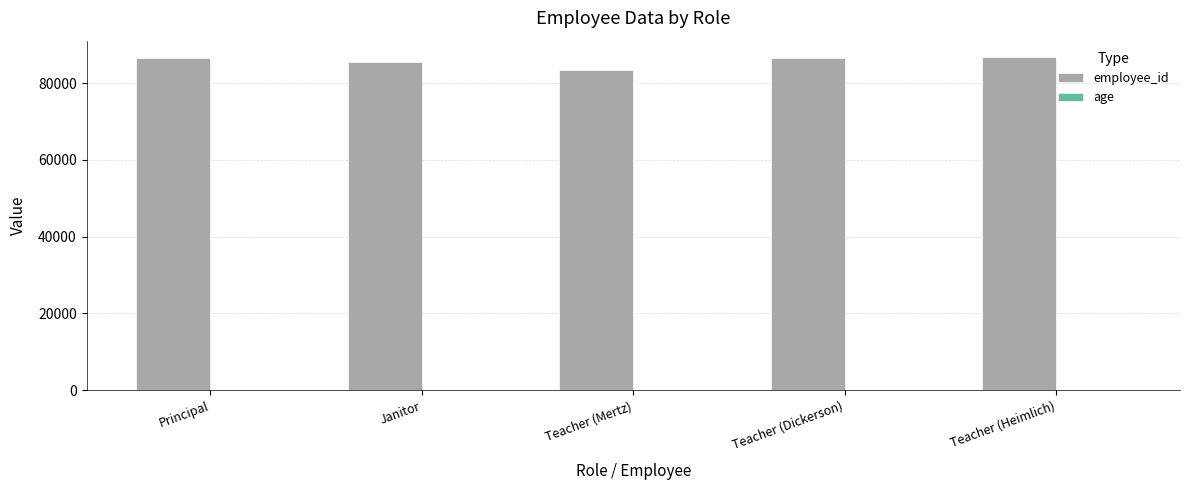

What is the maximum value shown in the chart?

86745